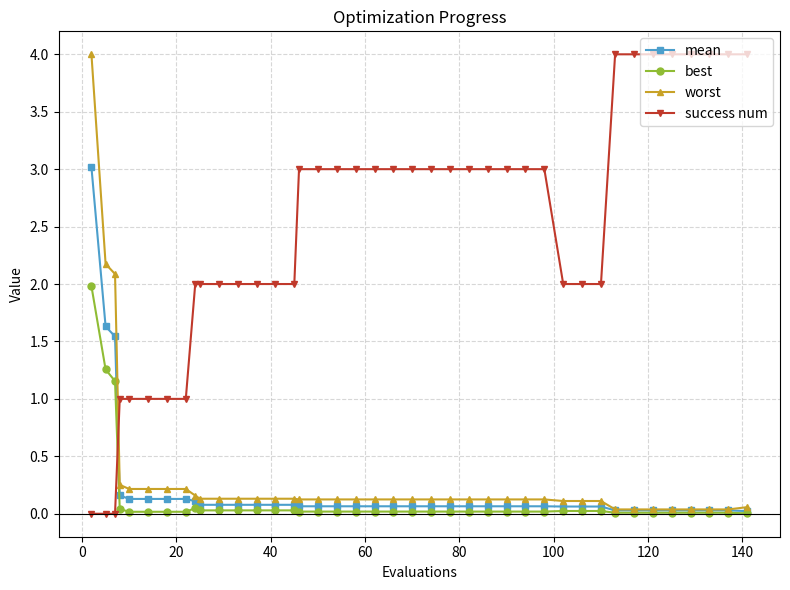

What is the value of the mean point at the 20th from the left?

0.1